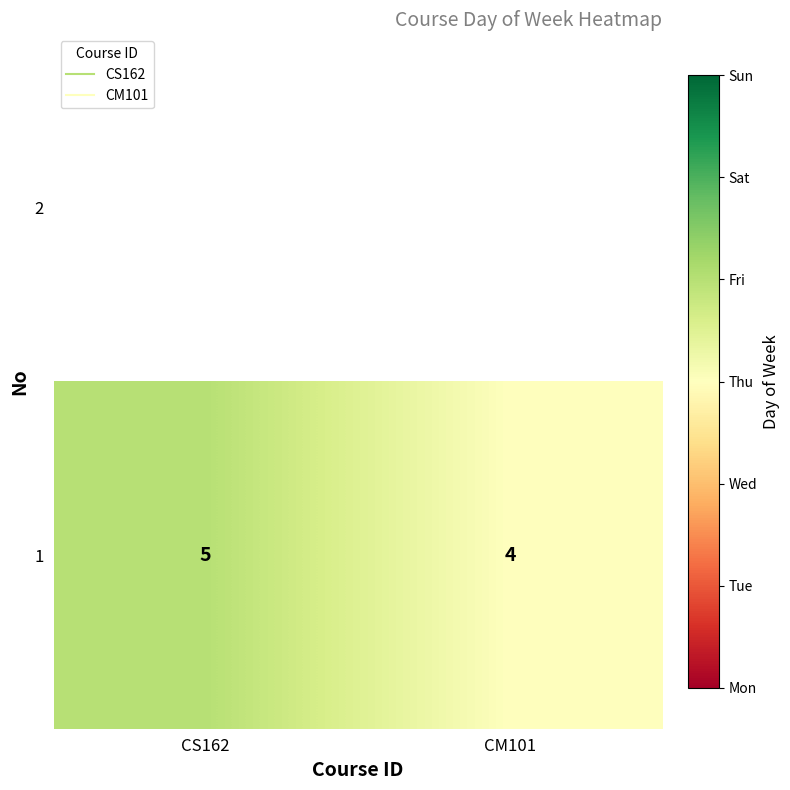

Reading left to right, list all the values displayed in this chart.

5	4